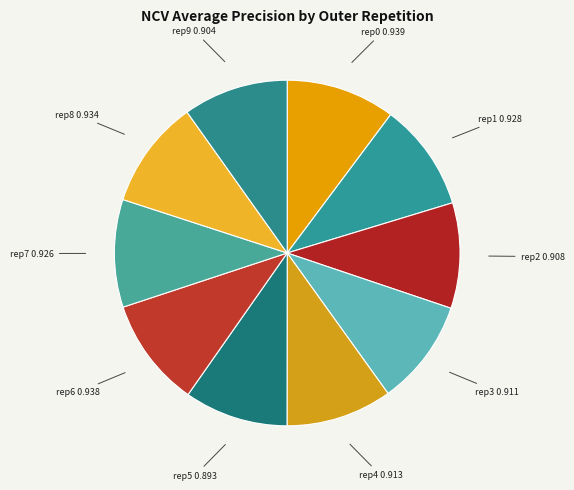

Which slice is the smallest?

outer-repetition5